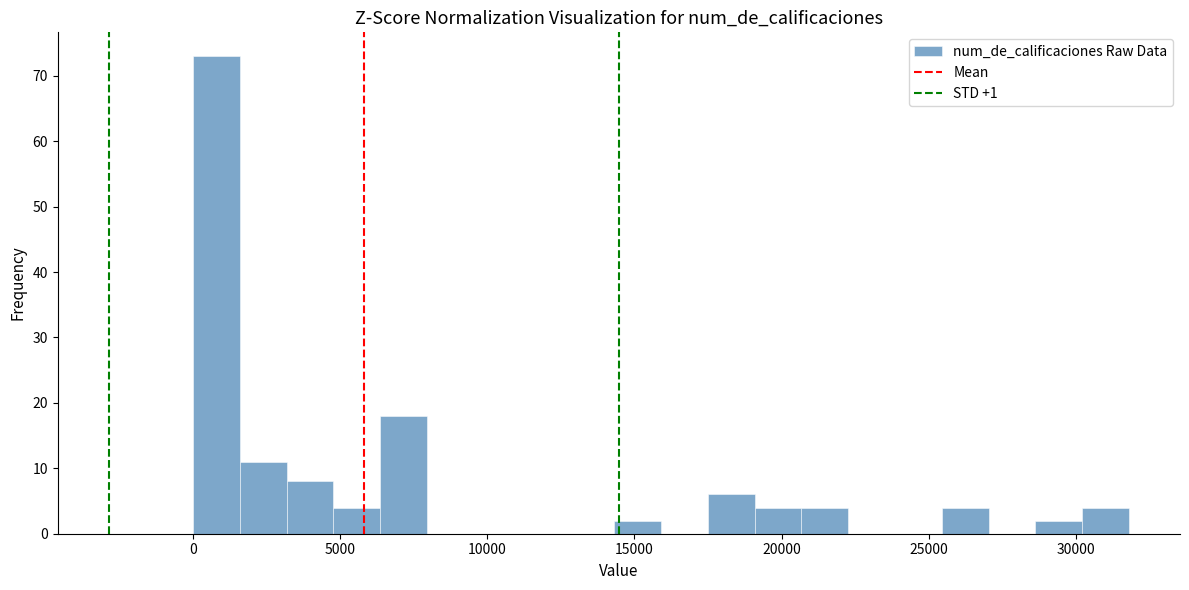

Read against the x-axis, roughly where is the centre of the tallest bar?

1000